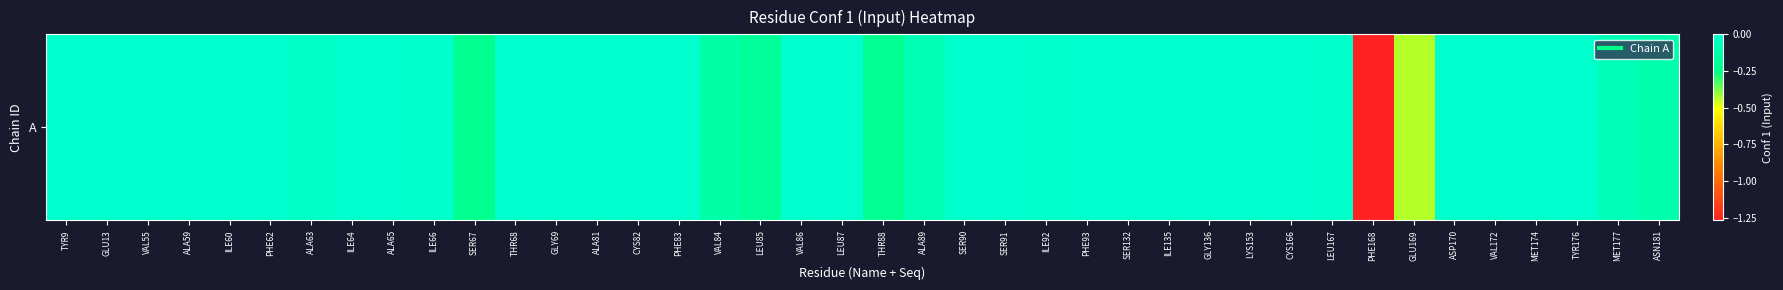

Reading left to right, what are all the values shown in this chart?

0.0	0.0	0.0	0.0	0.0	0.0	-0.0	0.0	0.0	-0.0	-0.2	0.0	0.0	0.0	0.0	0.0	-0.1	-0.2	0.0	0.0	-0.2	-0.1	0.0	0.0	-0.0	0.0	0.0	0.0	0.0	0.0	0.0	-0.0	-1.3	-0.4	0.0	0.0	-0.0	0.0	-0.1	-0.1